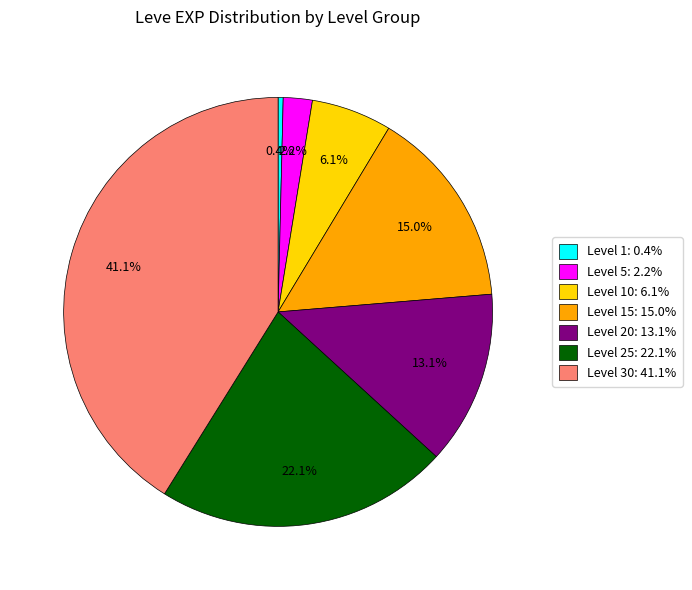

What is the largest slice in the pie chart?

Level 30: 41.1%